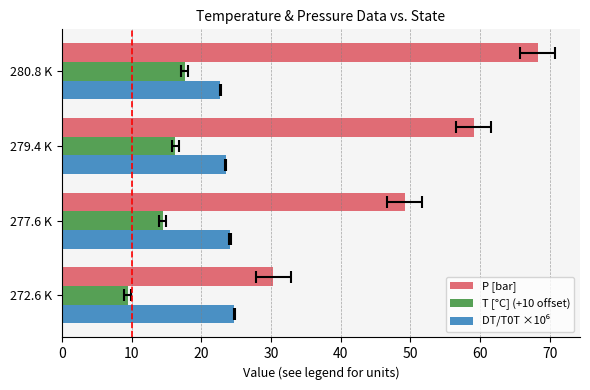

How many groups of bars are there?

4